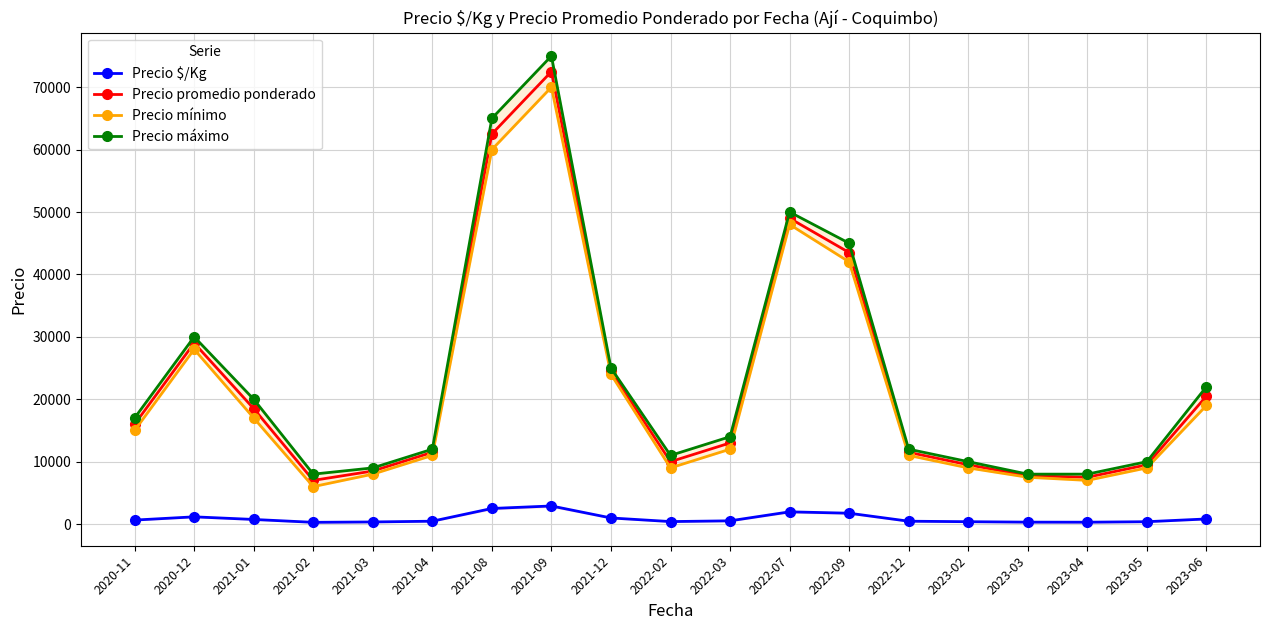

Reading left to right, list all the values displayed in this chart.

Precio $/Kg: 640	1160	740	280	340	460	2500	2900	980	400	520	1960	1740	460	380	310	300	380	820
Precio promedio ponderado: 16000	29000	18500	7000	8500	11500	62500	72500	24500	10000	13000	49000	43500	11500	9500	7750	7500	9500	20500
Precio mínimo: 15000	28000	17000	6000	8000	11000	60000	70000	24000	9000	12000	48000	42000	11000	9000	7500	7000	9000	19000
Precio máximo: 17000	30000	20000	8000	9000	12000	65000	75000	25000	11000	14000	50000	45000	12000	10000	8000	8000	10000	22000